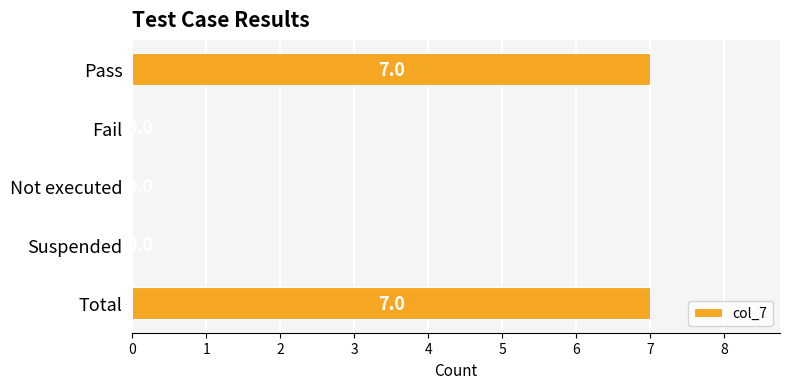

Between Fail and Pass, which is larger?

Pass